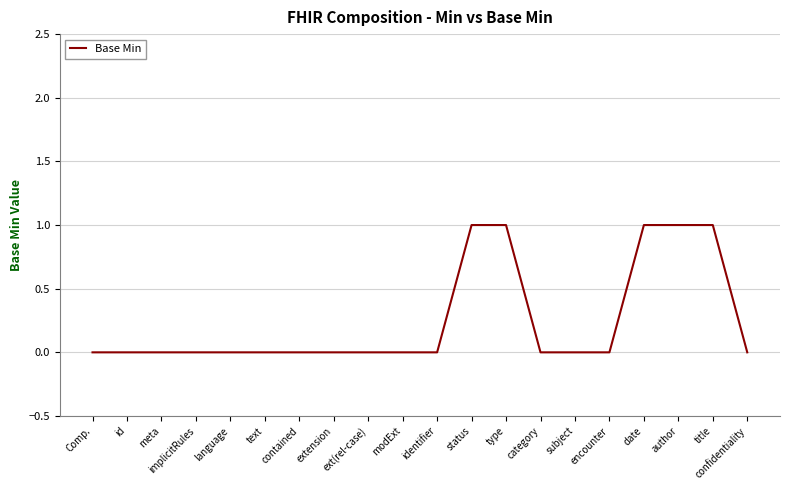

Count the number of data series in this chart.

1